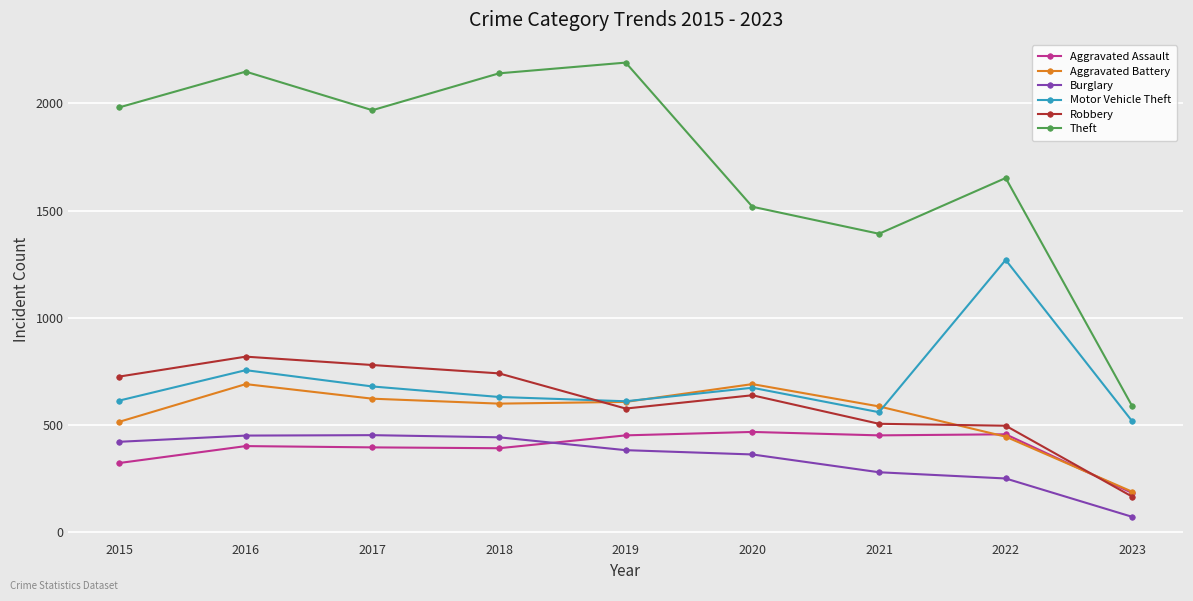

How many times do Burglary and Aggravated Assault cross each other?

1